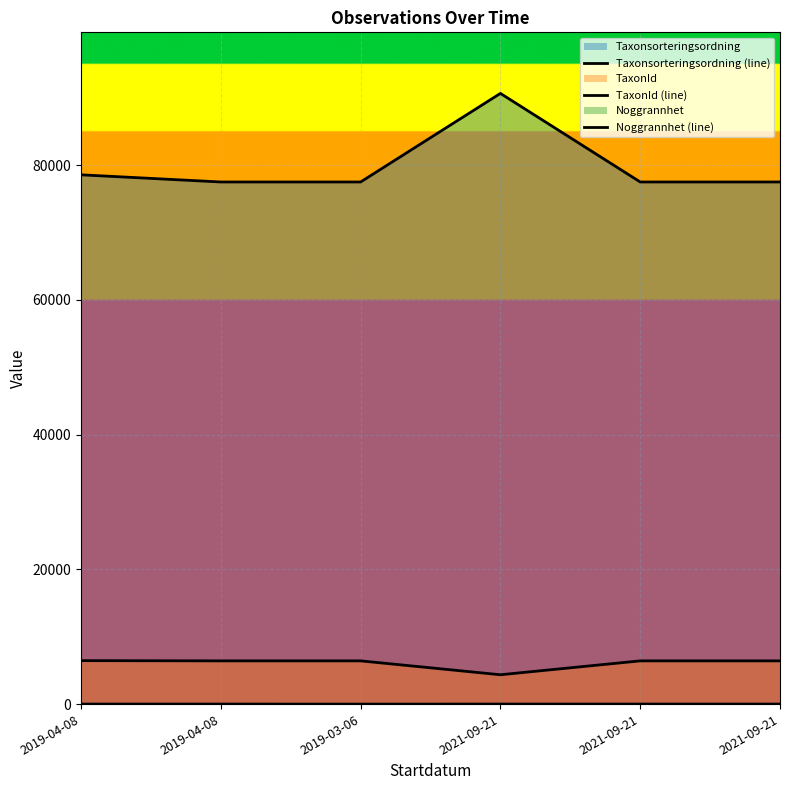

The Noggrannhet (line) series shows 18 at 2021-09-21. True or false?

False